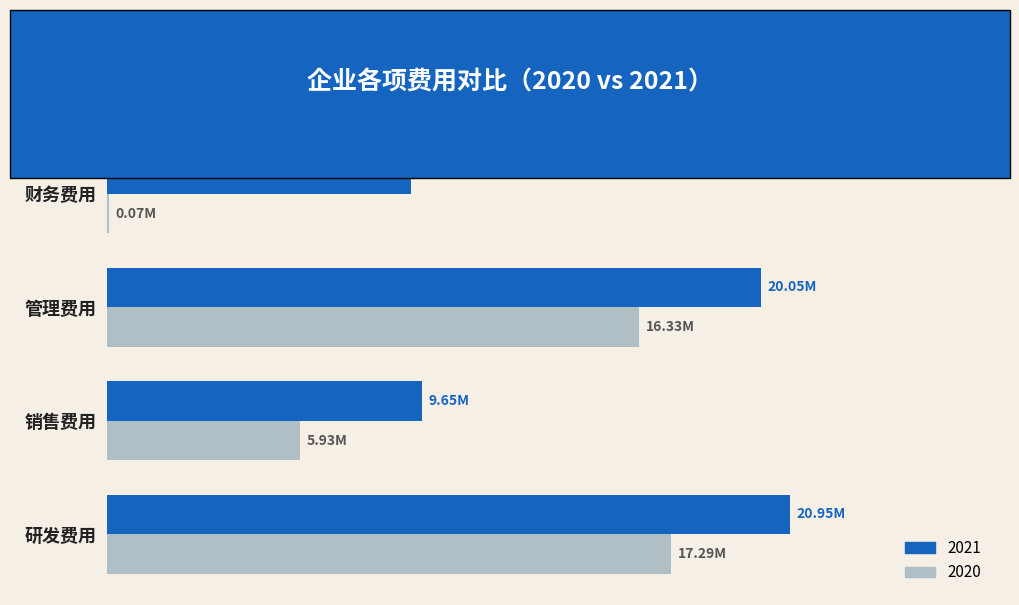

What are all the series names shown in the legend?

2021, 2020